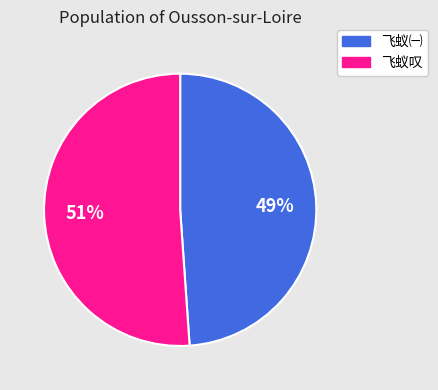

Which has a higher value, 飞蚁叹 or 飞蚁㈠?

飞蚁叹